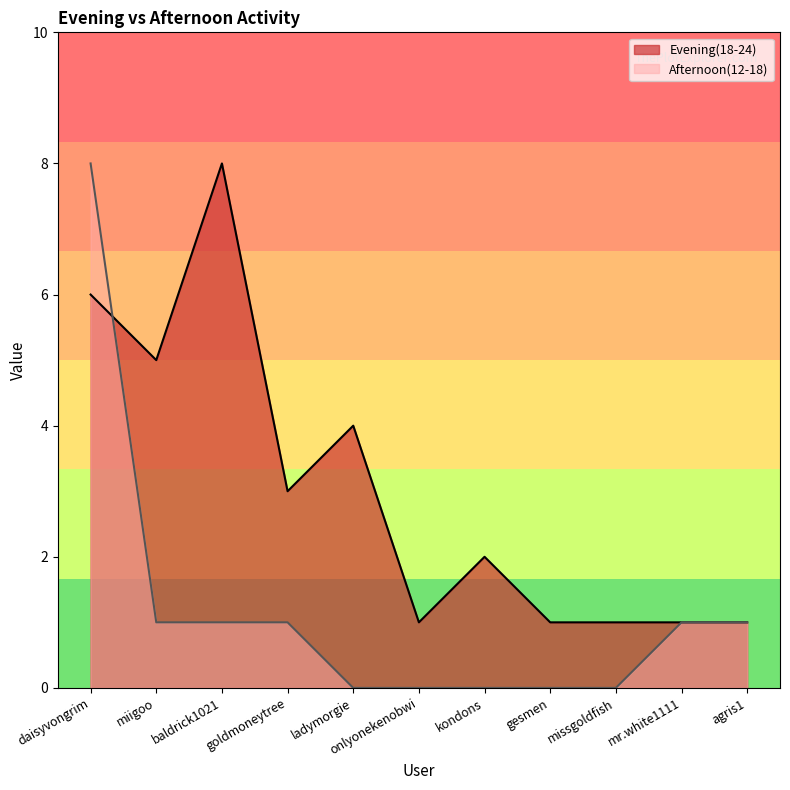

Between which two adjacent categories do Evening(18-24) and Afternoon(12-18) first intersect?

daisyvongrim and miigoo